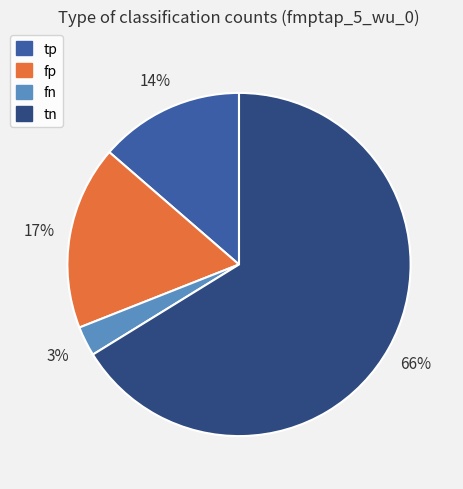

What is the majority slice?

tn